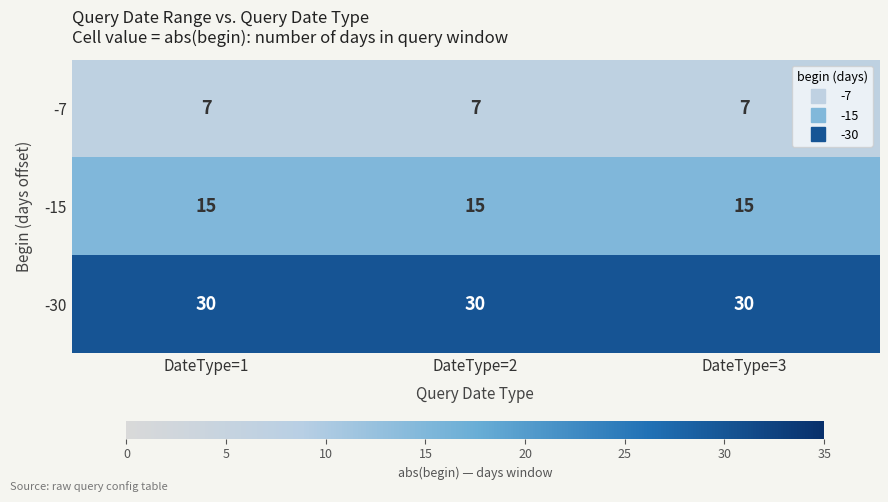

The -30 series shows 15 at DateType=1. True or false?

False